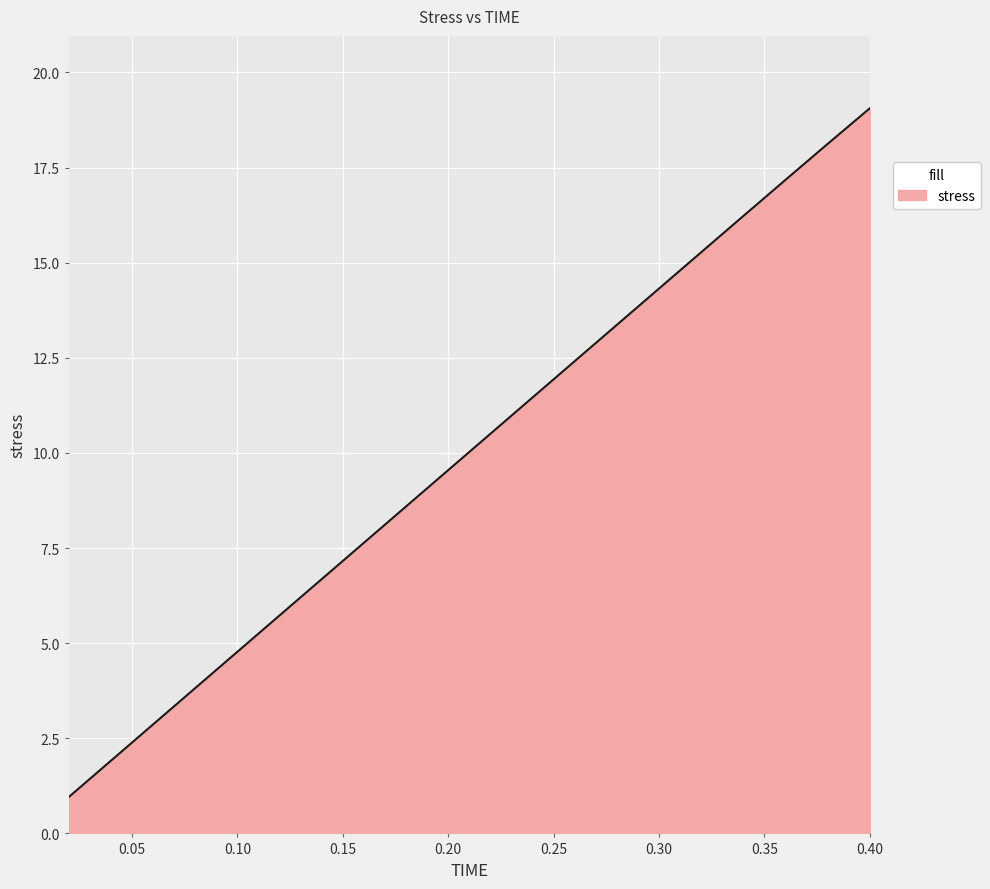

Count the number of values greater than 10.

10